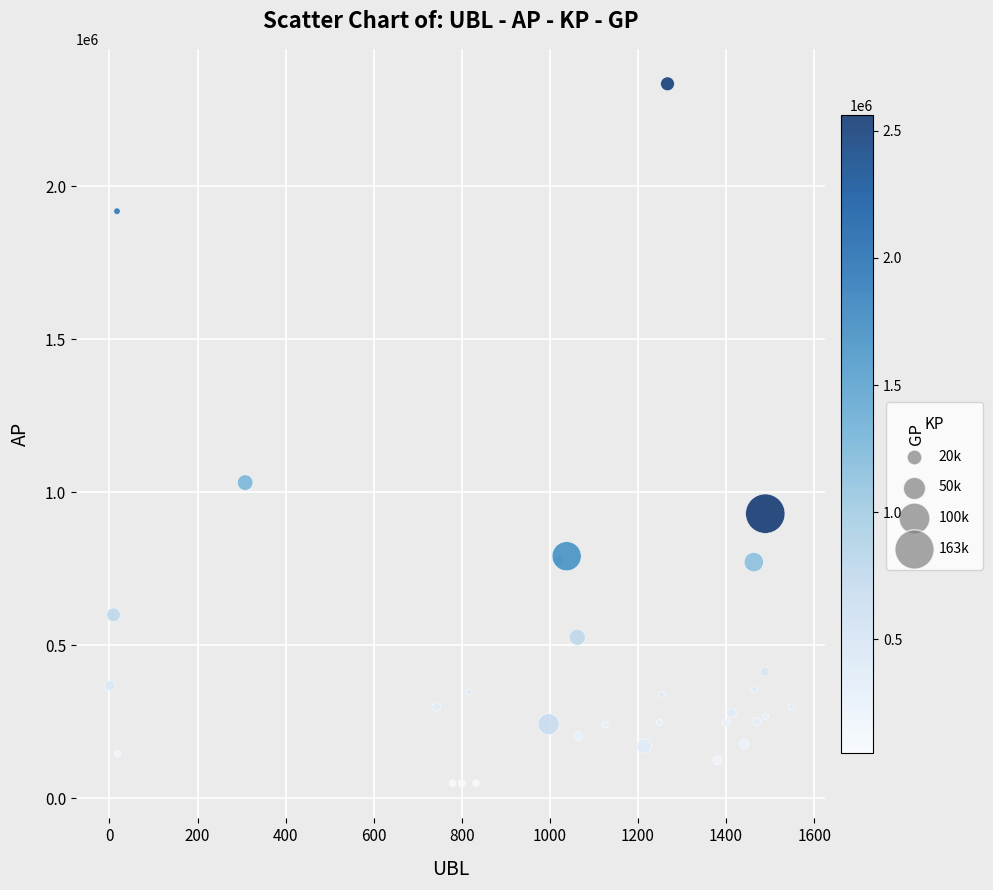

What Y value in the scatter plot is closest to 1192102?

1032101